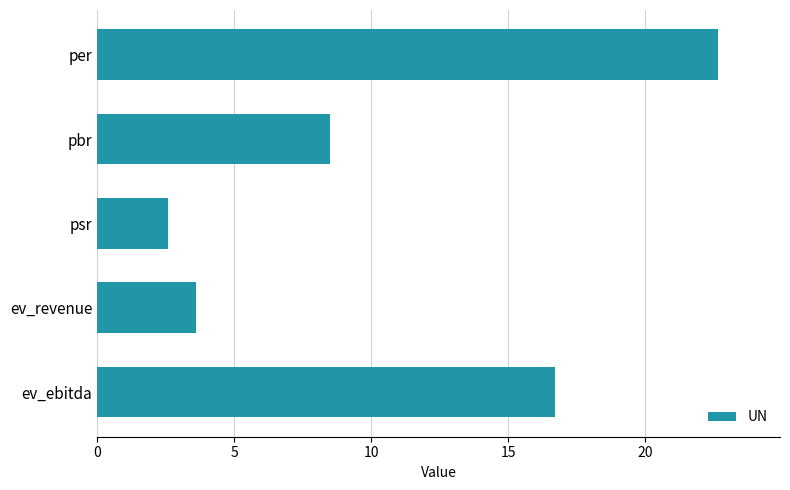

The chart shows a value of 8.5 at pbr. True or false?

True